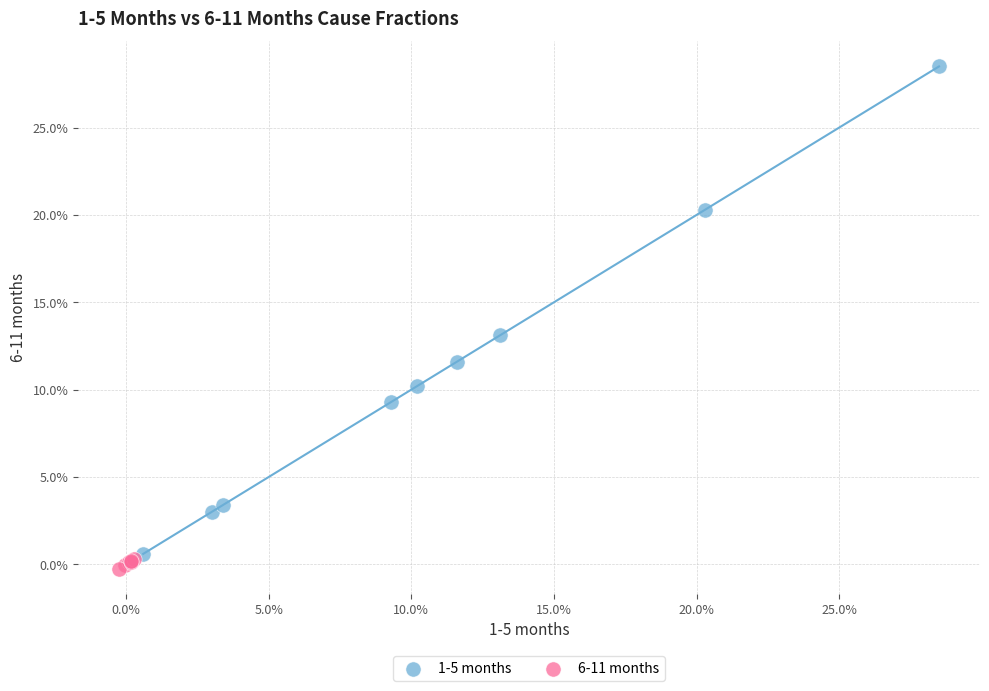

What are all the series names shown in the legend?

1-5 months, 6-11 months